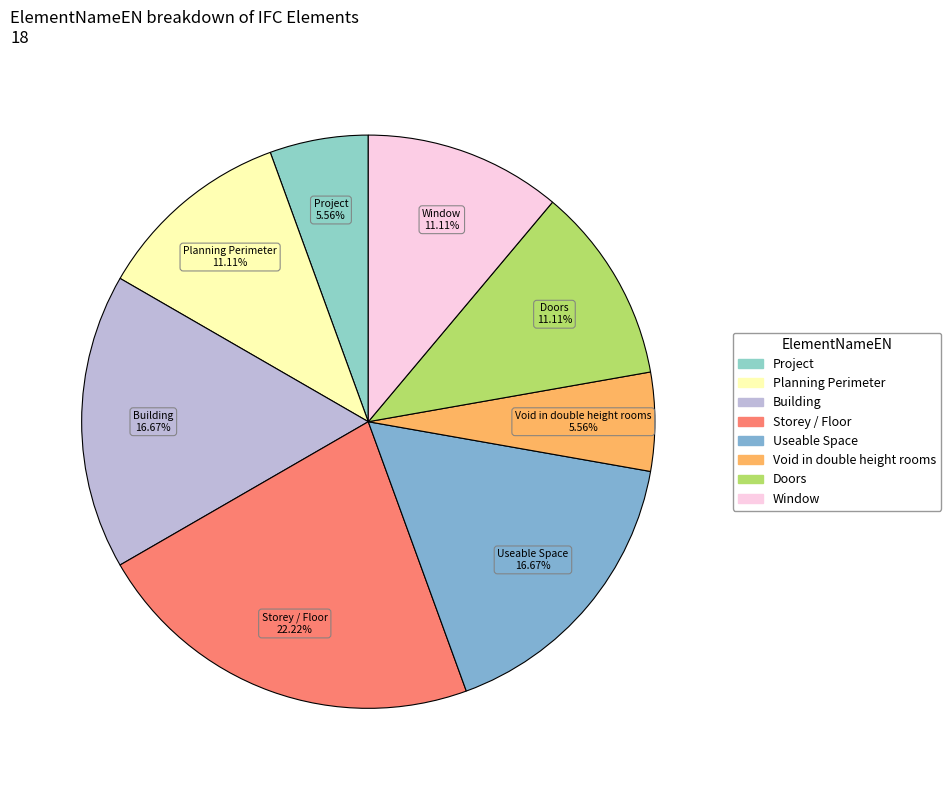

To the nearest percent, what percentage of the pie is Window?

11%